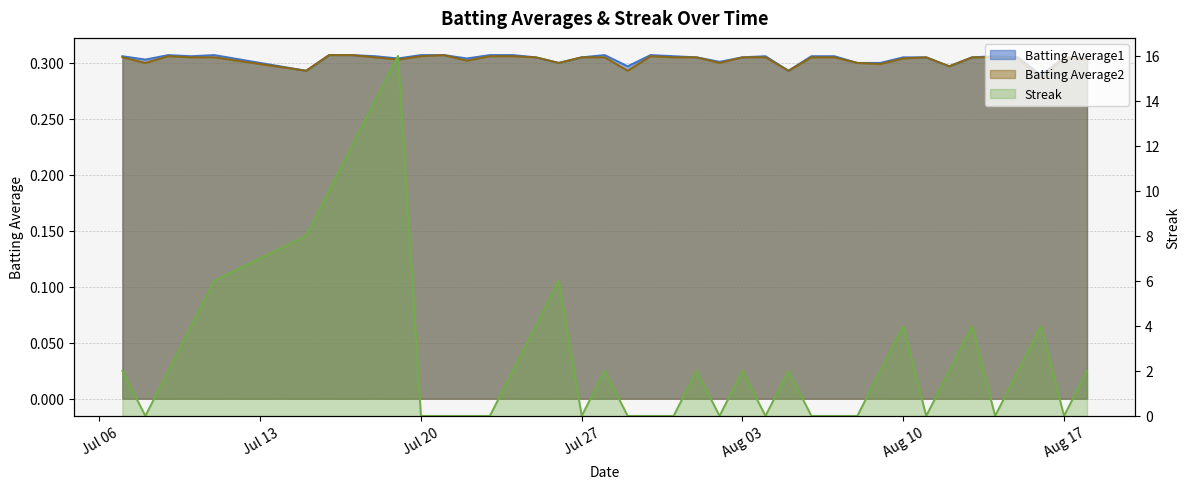

What is the value of the Batting Average1 point at the 26th from the left?

0.3